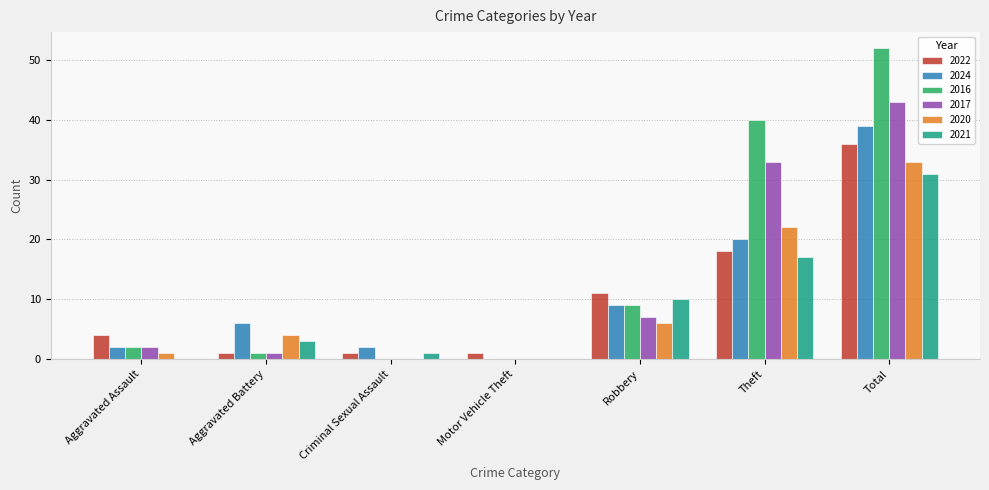

Where is 2020 nearest to the value 16?

Theft